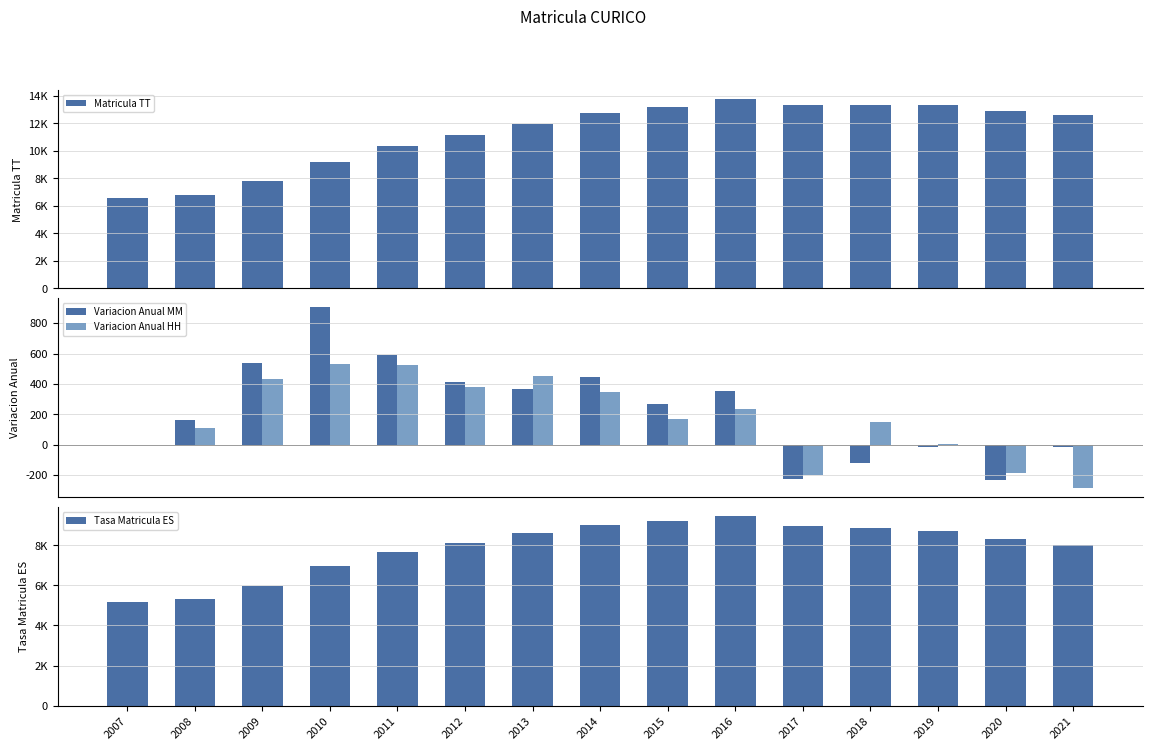

Read the Variacion Anual MM value at 2010.

904.0